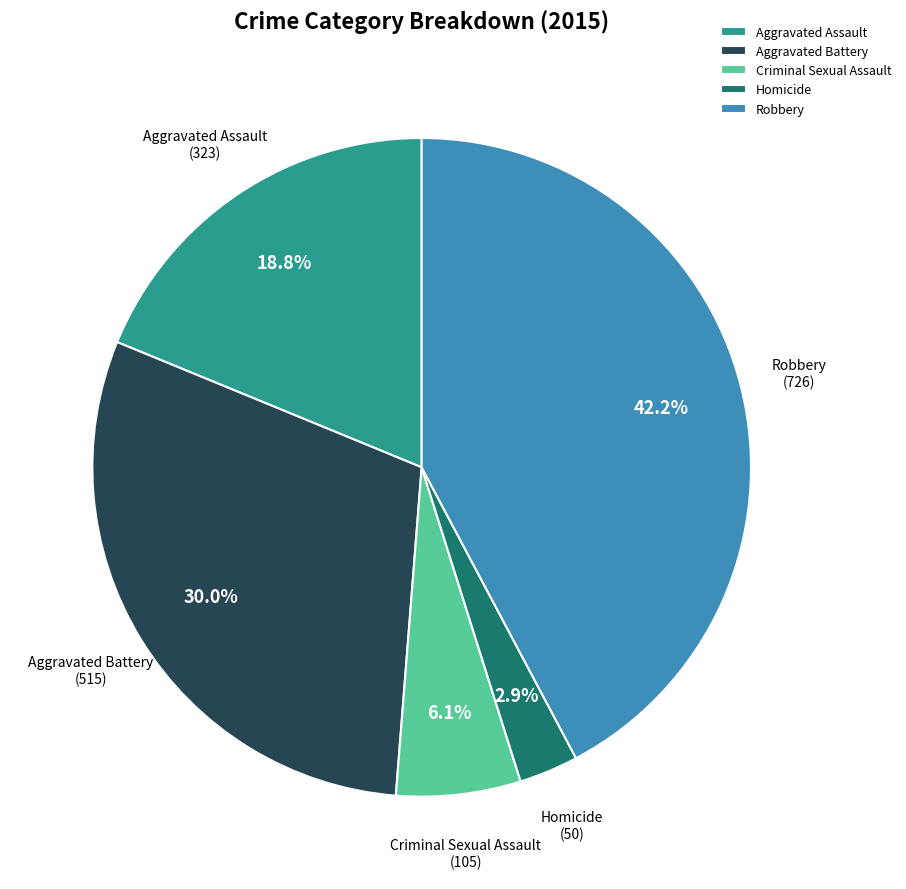

Combined, what portion of the pie is Aggravated Battery and Homicide?

32.9%